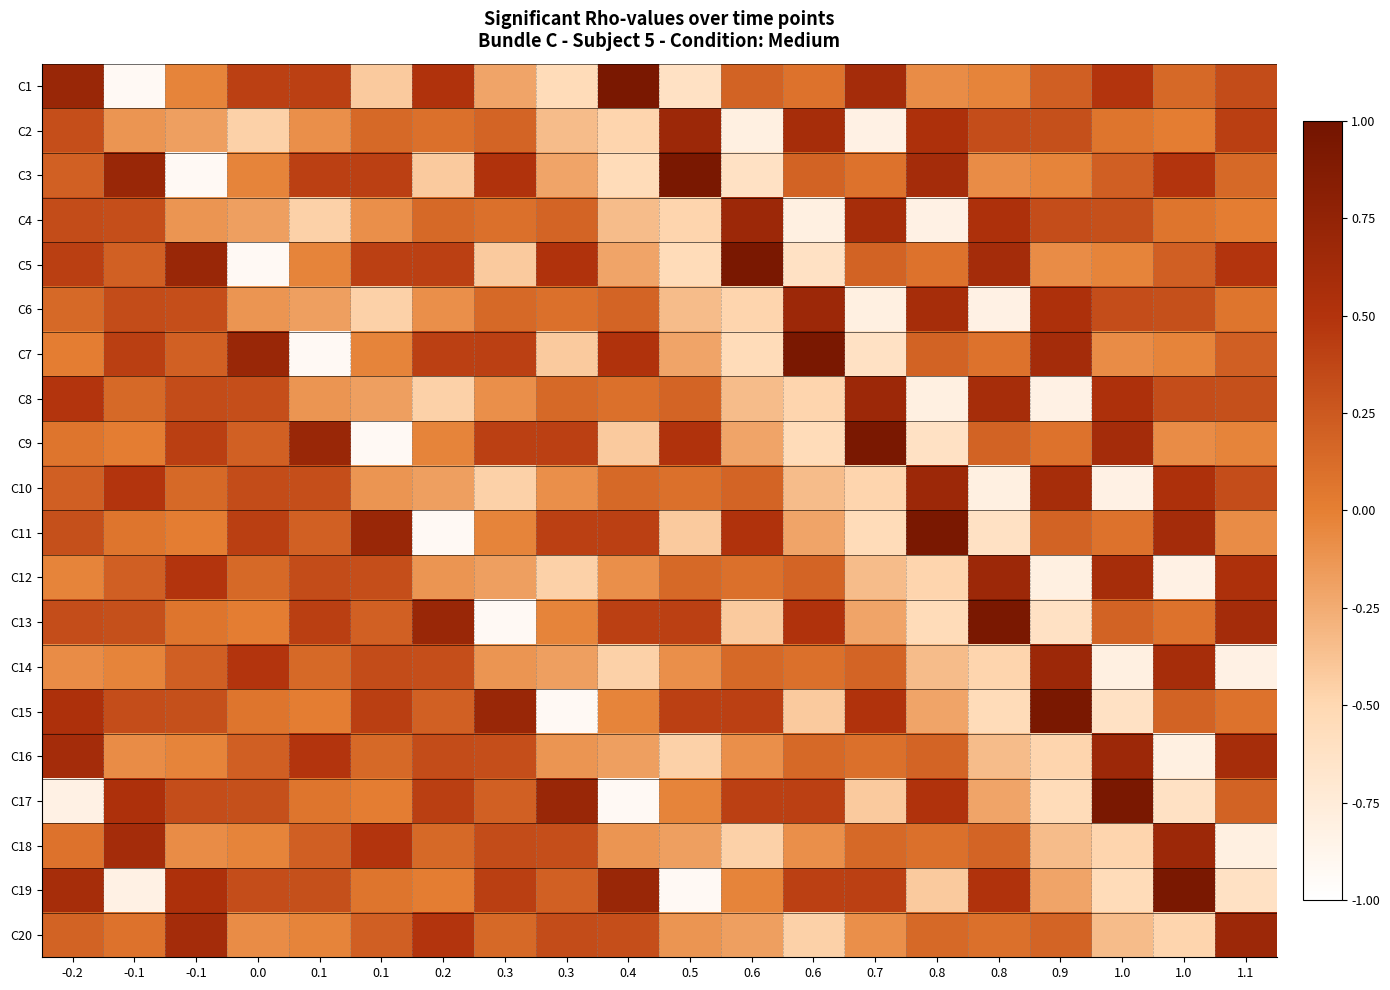

List the series in order of their peak value, highest first.

C1, C3, C5, C7, C9, C11, C13, C15, C17, C19, C2, C4, C6, C8, C10, C12, C14, C16, C18, C20